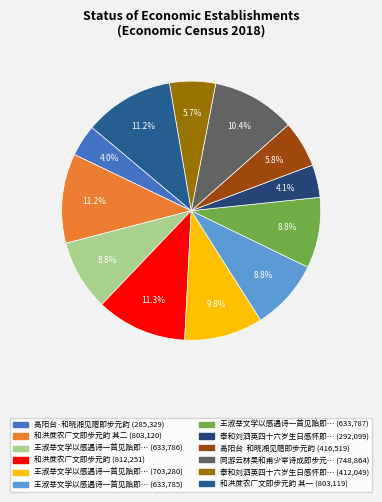

To the nearest percent, what is the average slice percentage?

8%